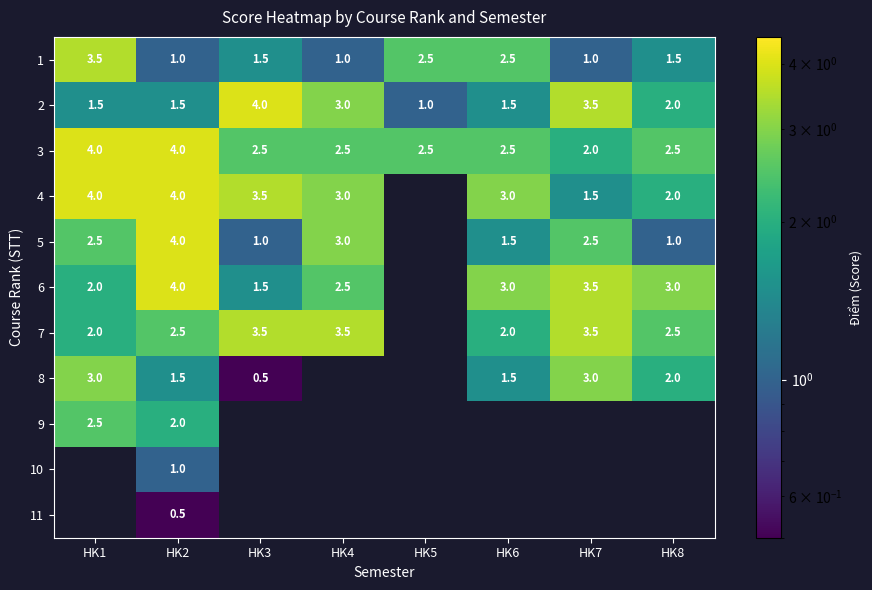

Read the 2 value at HK7.

3.5